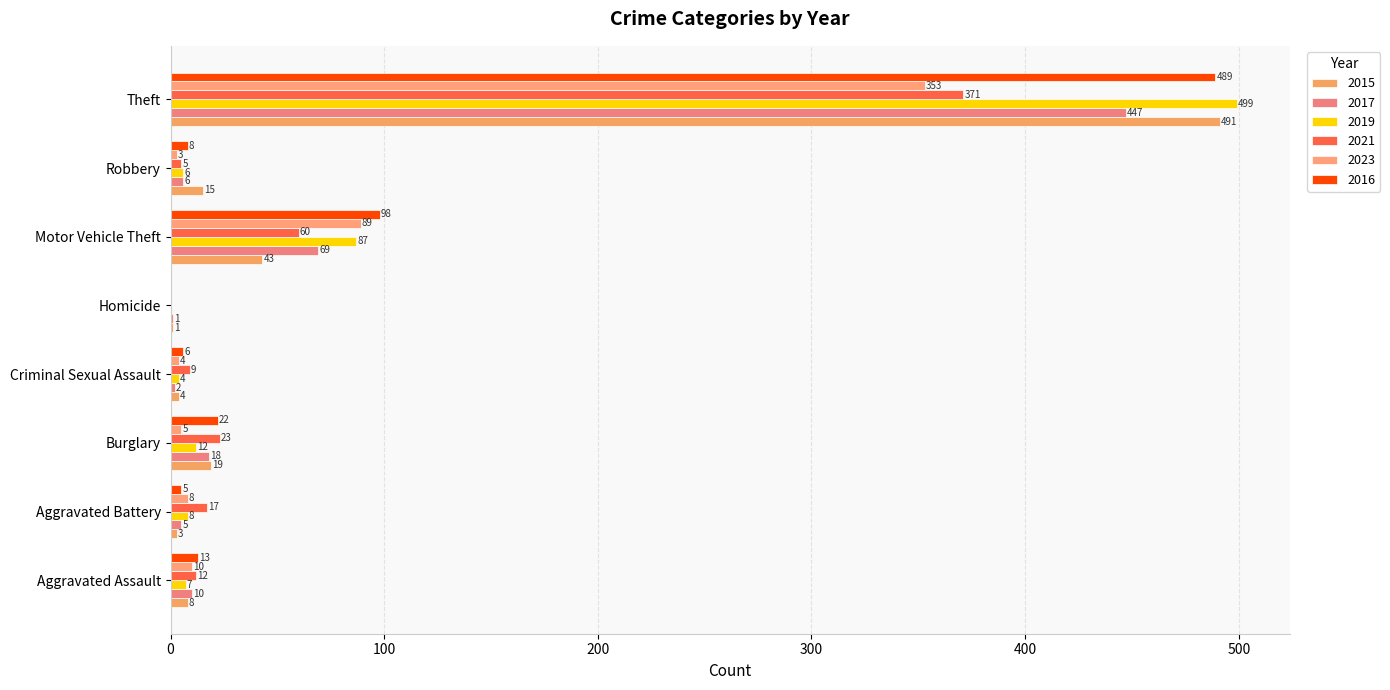

What is the value of the 2015 bar at the 7th from the left?

15